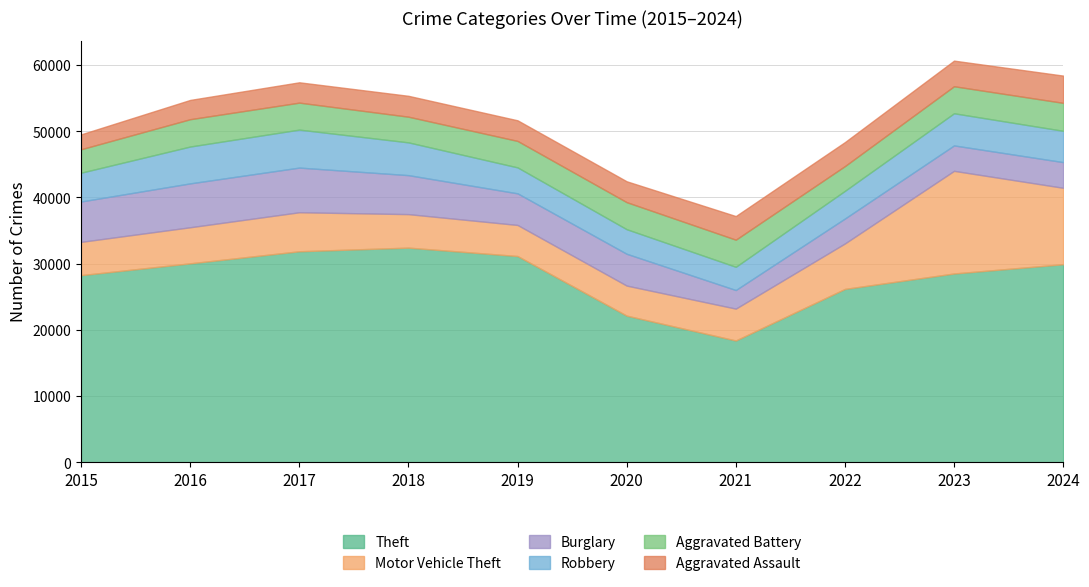

Which label corresponds to the smallest value in the chart?

2015